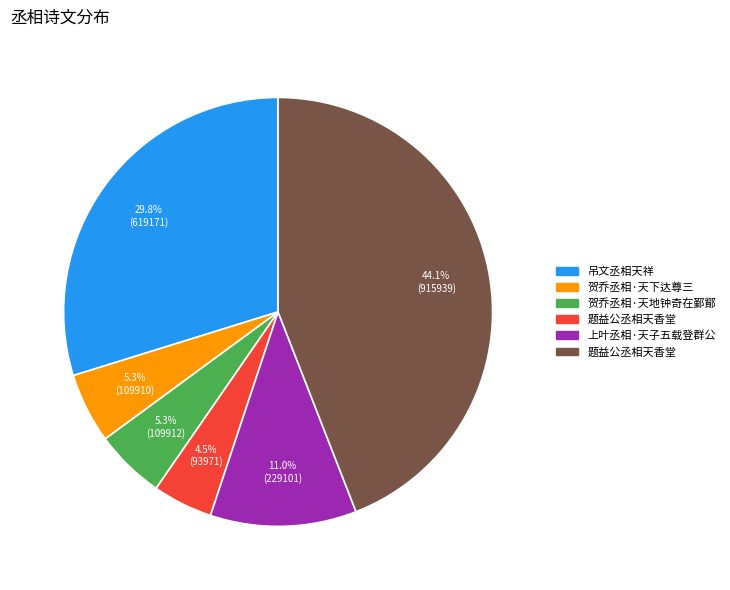

To the nearest percent, what is the average slice percentage?

17%